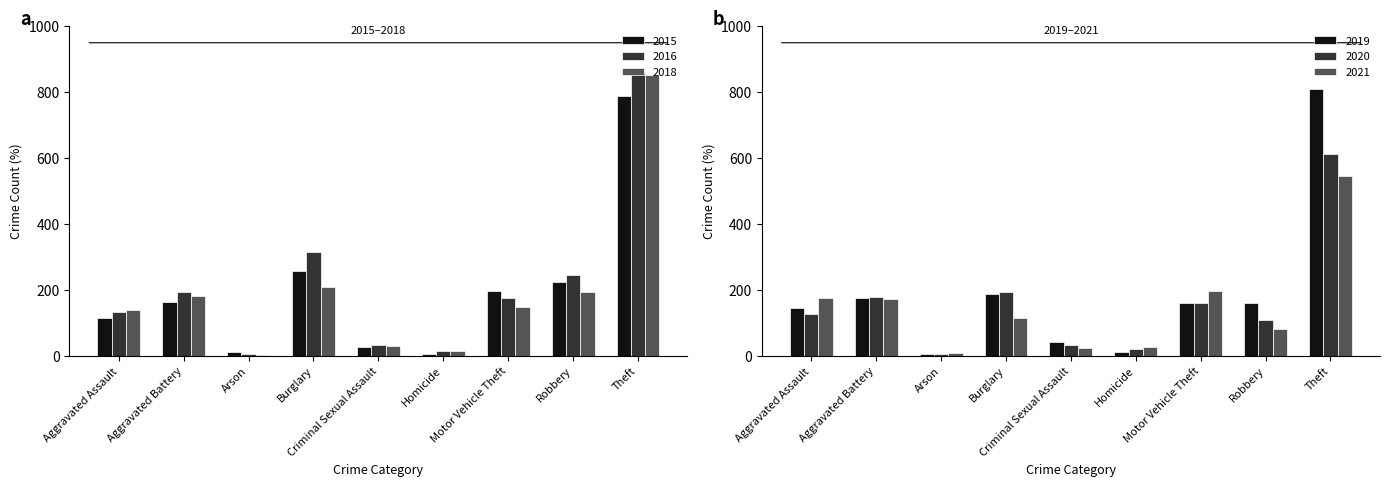

What position from the left is Robbery?

8